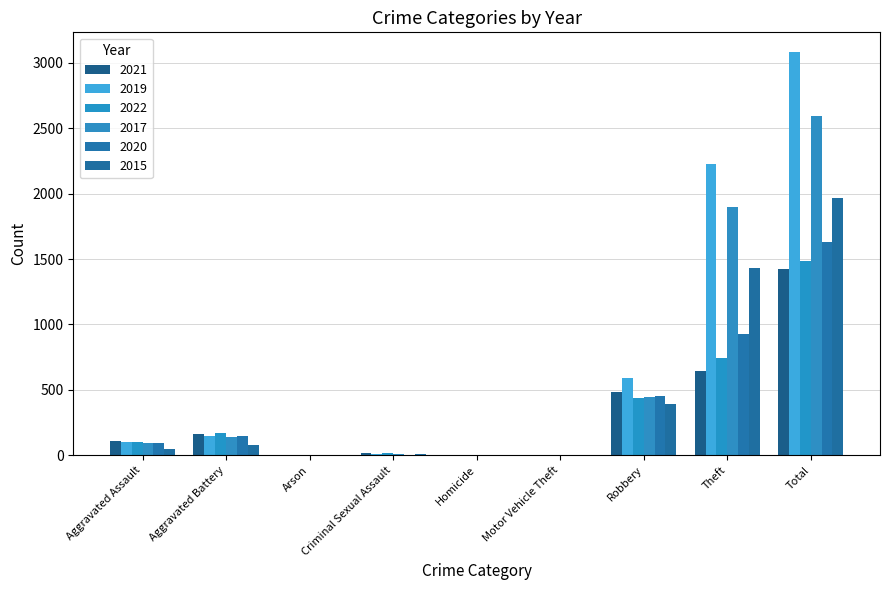

Rank the series by their maximum value, from highest to lowest.

2019, 2017, 2015, 2020, 2022, 2021